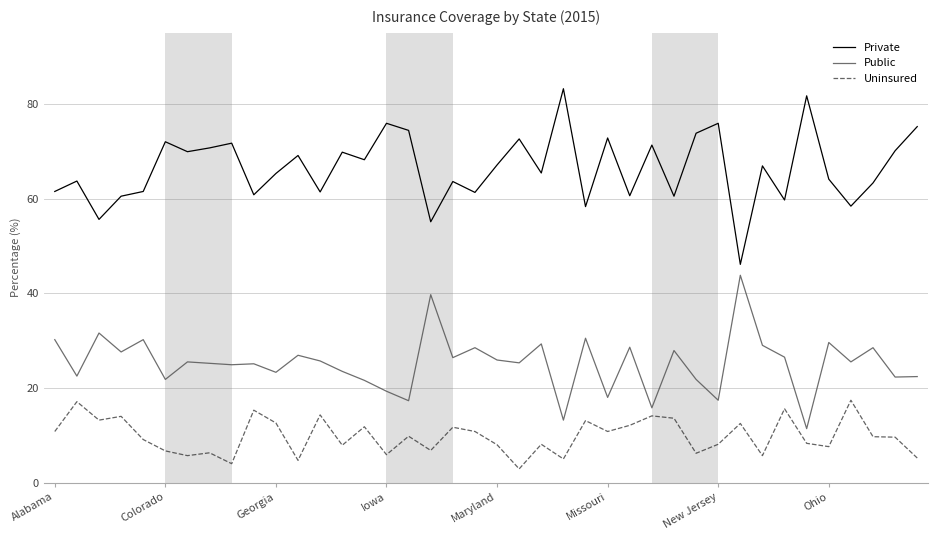

What is the difference between the maximum and minimum values in the Uninsured series?

14.5